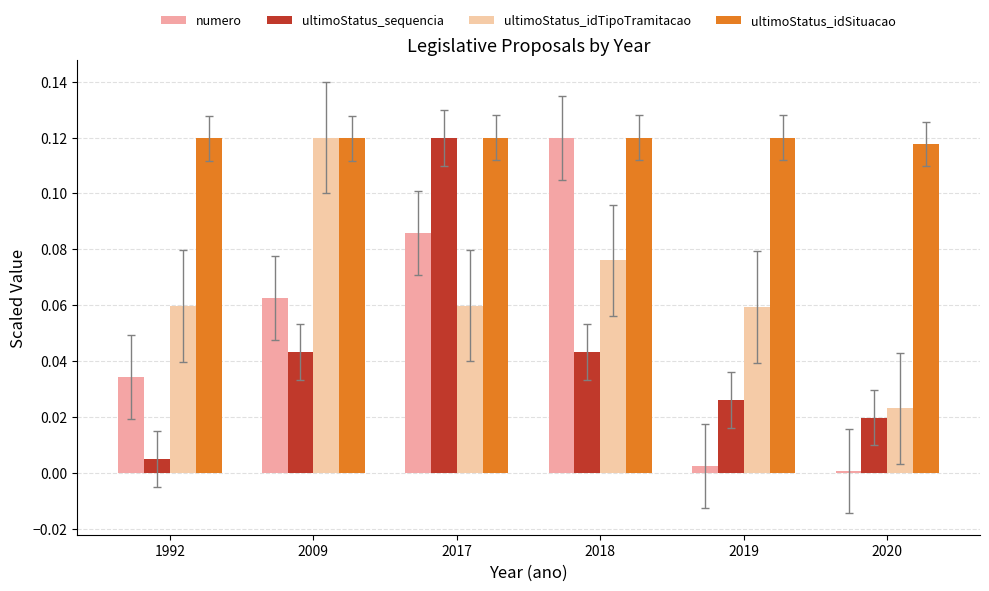

Which label corresponds to the largest value in the chart?

2018